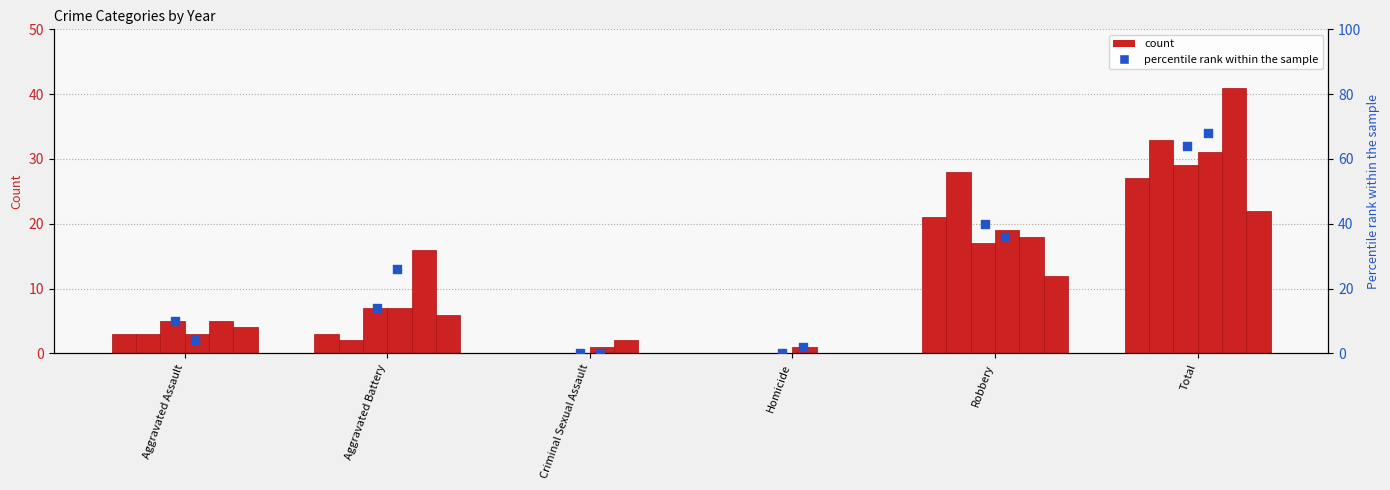

At which category is the sum across all series the highest?

Total